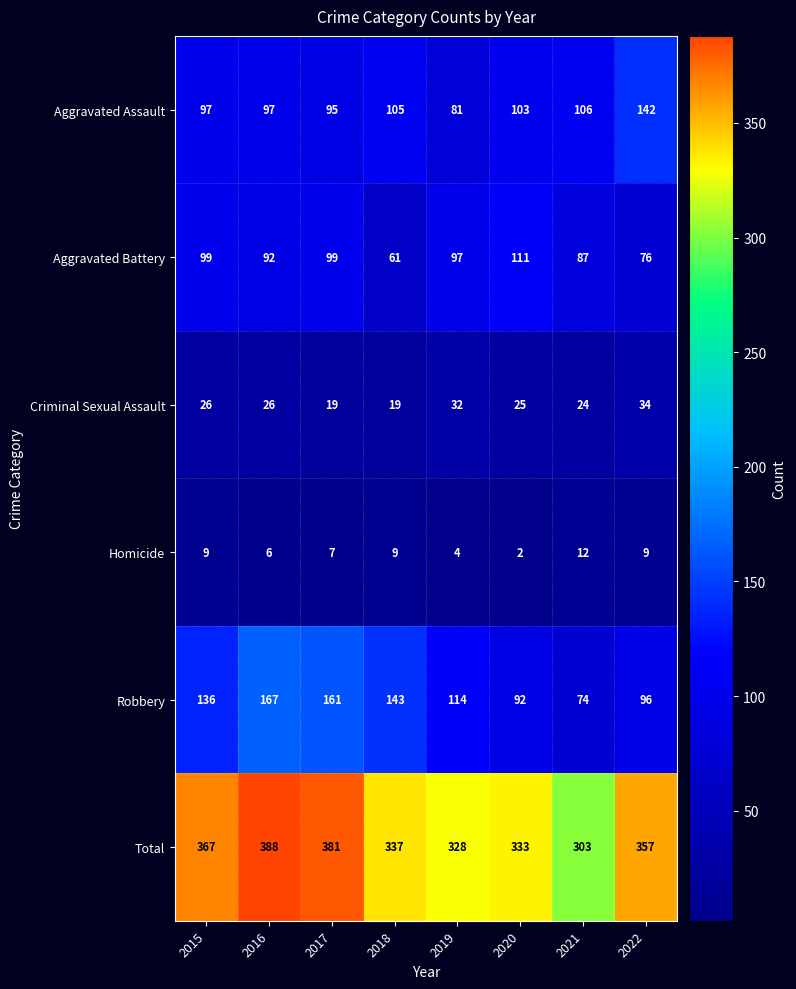

What is the difference between the maximum and minimum values in the Aggravated Assault series?

61